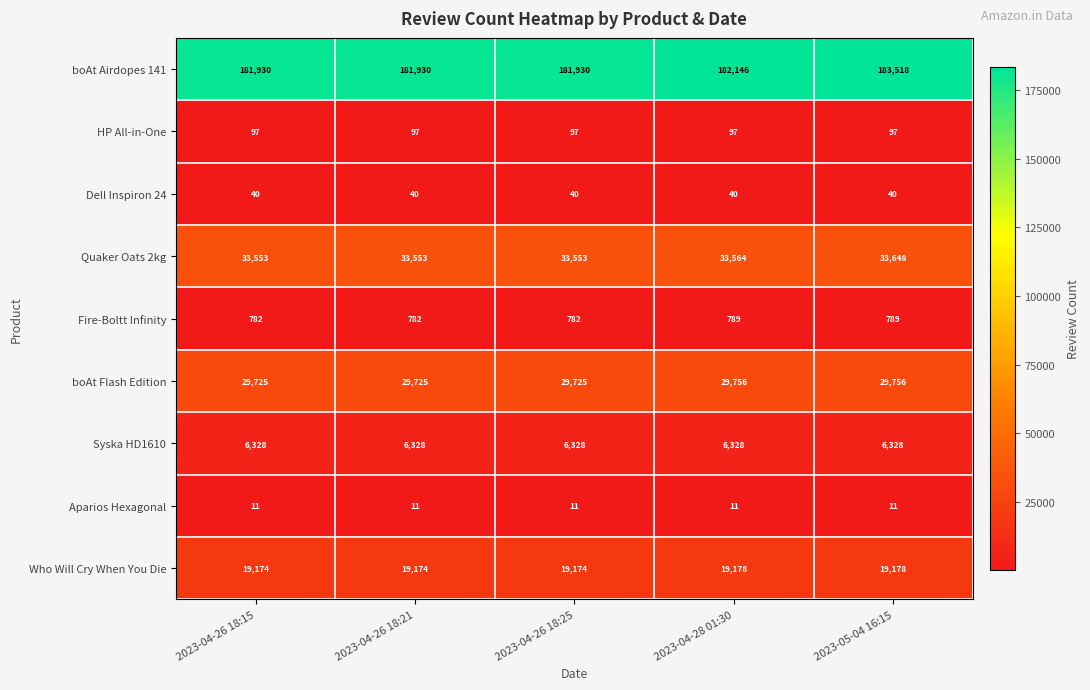

What is the sum of the Syska HD1610 values at 2023-05-04 16:15 and 2023-04-26 18:21?

12656